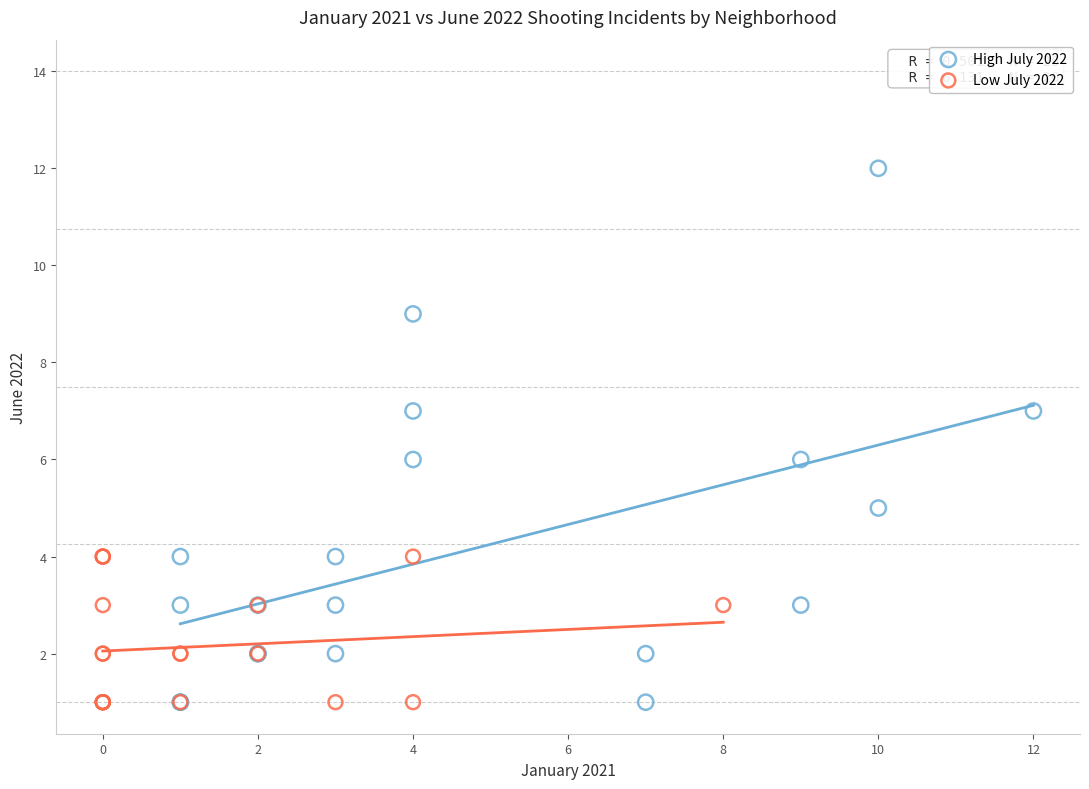

Which series has the largest Y range (max minus min)?

High July 2022